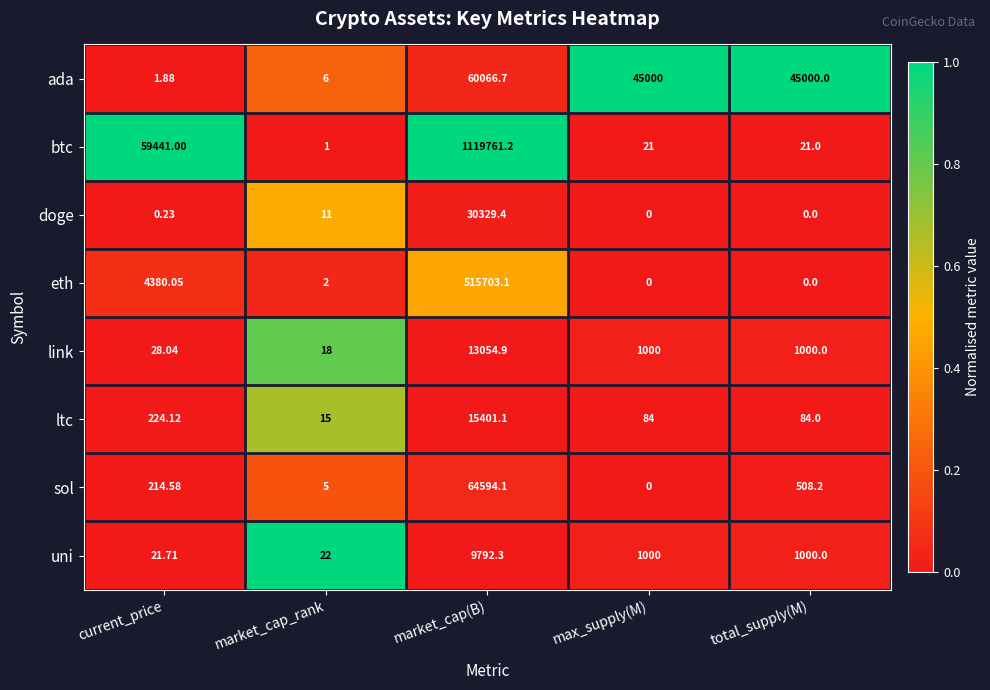

Rank the series at market_cap(B) from lowest to highest value.

uni, link, ltc, doge, ada, sol, eth, btc